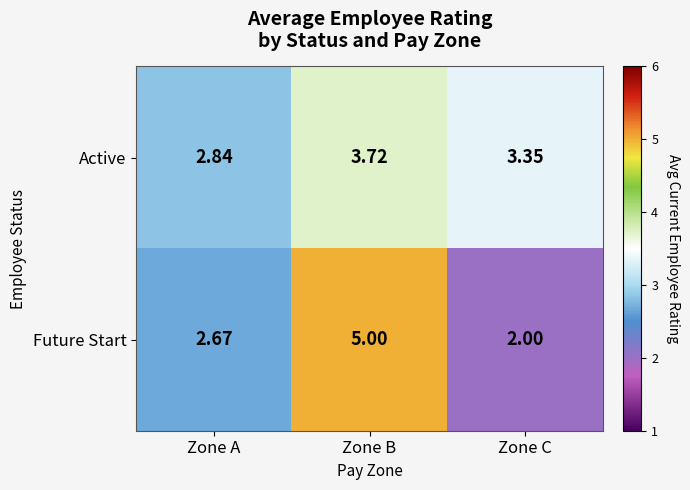

Rank the categories by Active value from highest to lowest.

Zone B, Zone C, Zone A